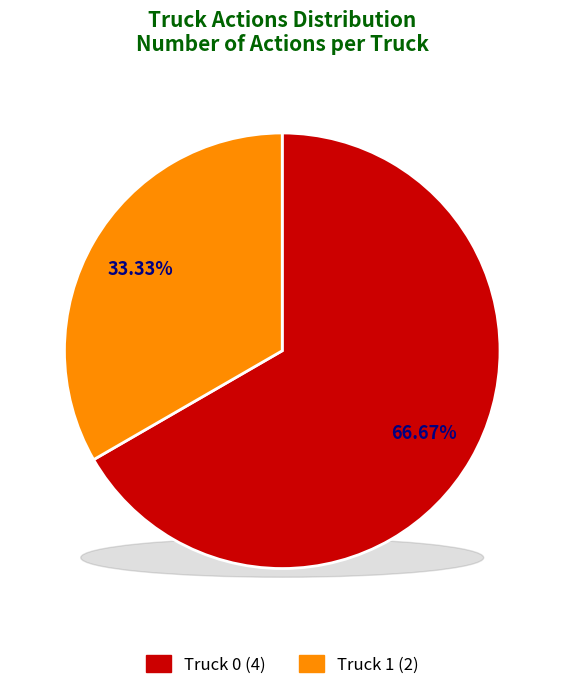

Is Truck 1 the majority of the pie?

No